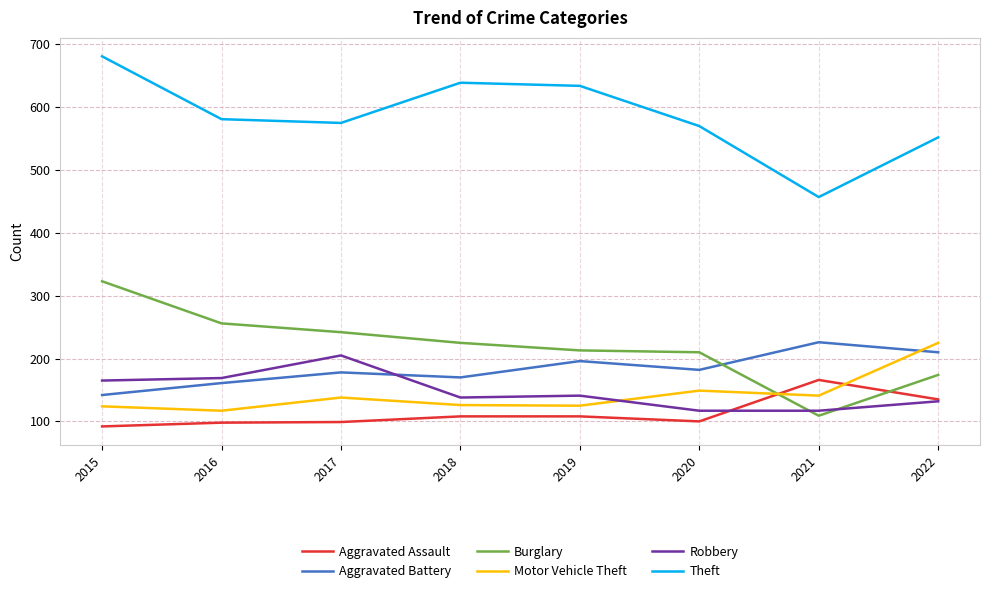

The value of Theft at 2017 is 575. True or false?

True